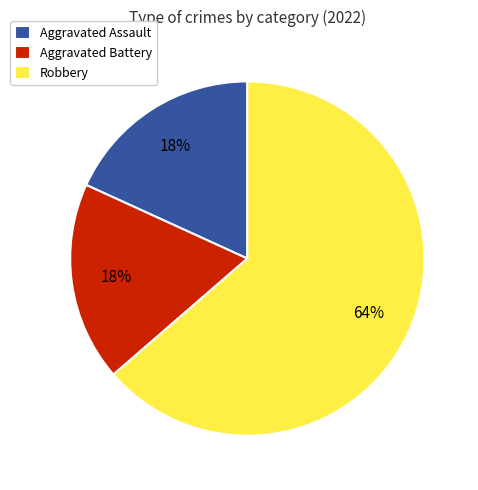

Which category has the biggest portion of the pie?

Robbery